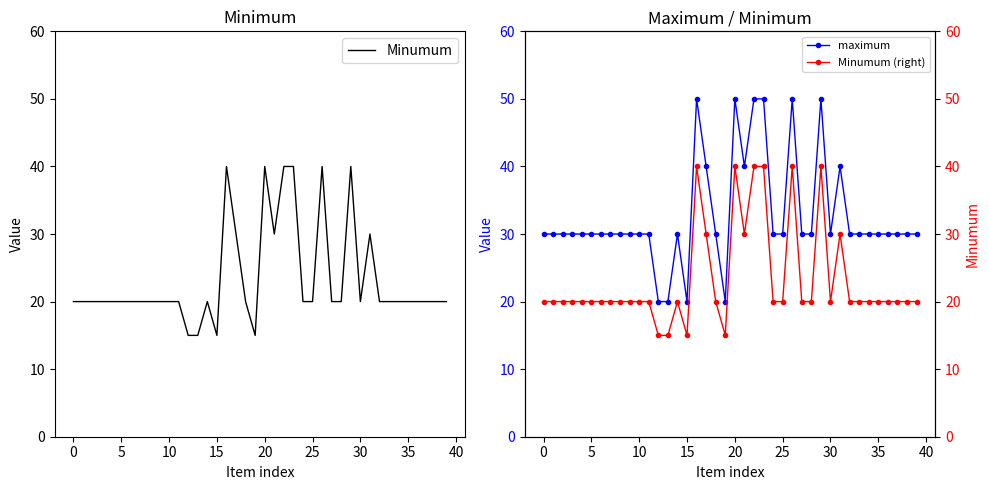

True or false: maximum and Minumum (right) cross at least once.

False